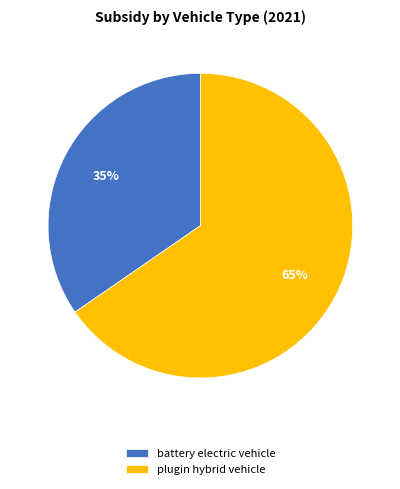

To the nearest percent, what is the average slice percentage?

50%